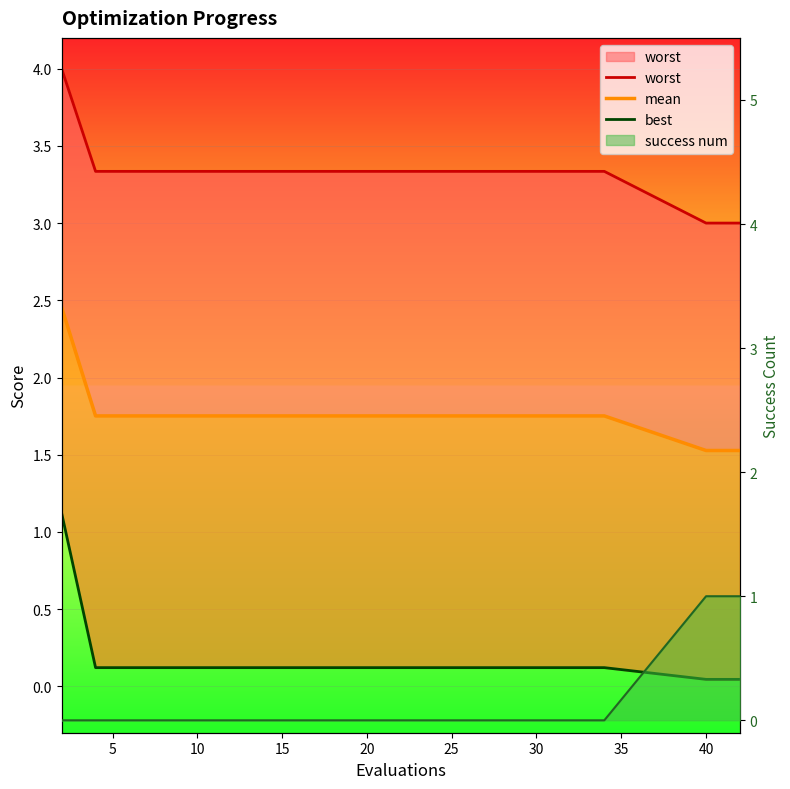

Which has a higher value, 40 or 35?

40